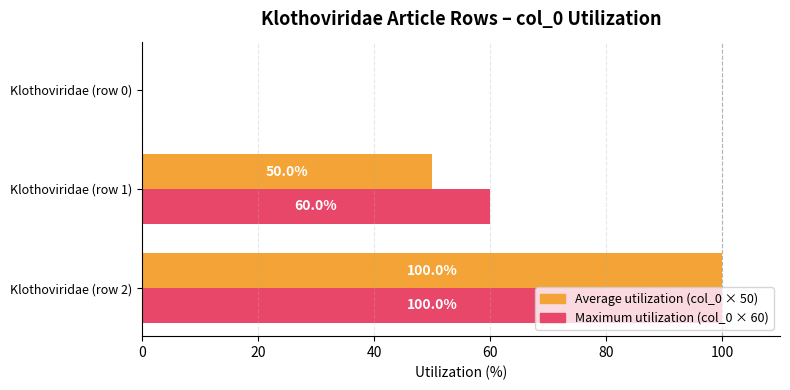

The Maximum utilization (col_0 × 60) series shows 100 at Klothoviridae (row 2). True or false?

True